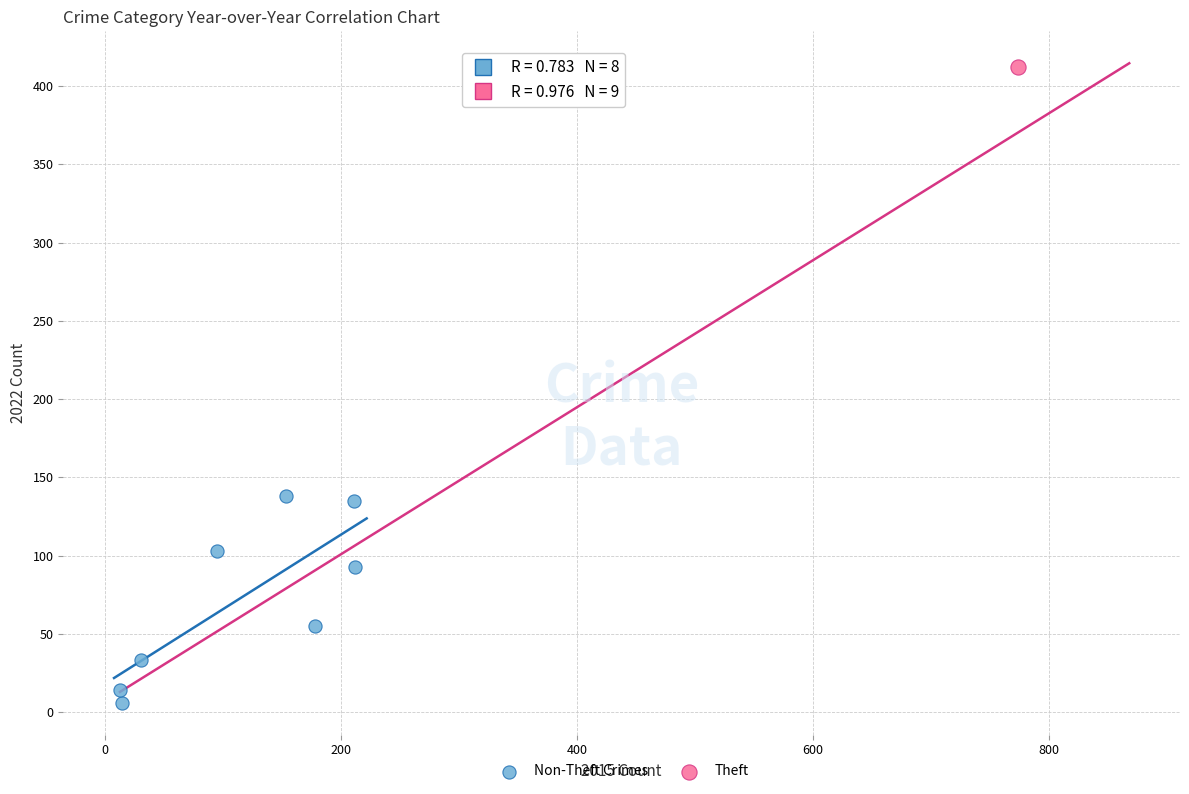

What are all the series names shown in the legend?

Non-Theft Crimes, Theft